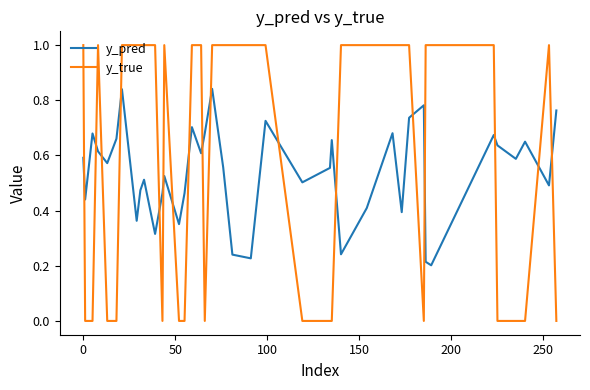

Which series has the largest total across all categories?

y_true